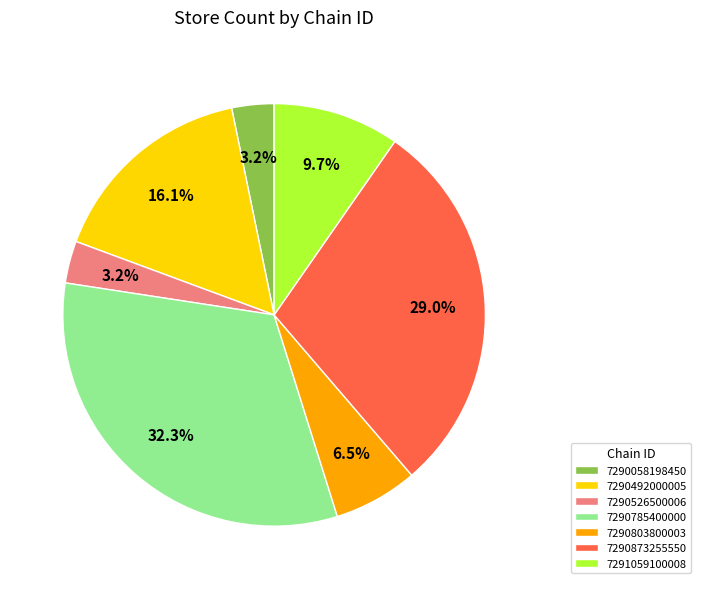

Combined, do 7290492000005 and 7290803800003 account for over 50%?

No